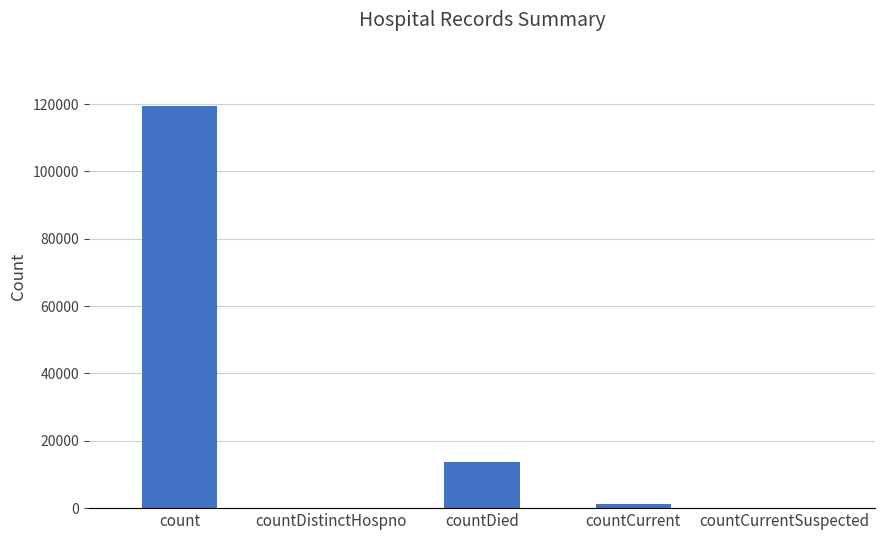

Reading left to right, extract all data points from this chart.

count=119487	countDistinctHospno=0	countDied=13698	countCurrent=1236	countCurrentSuspected=0